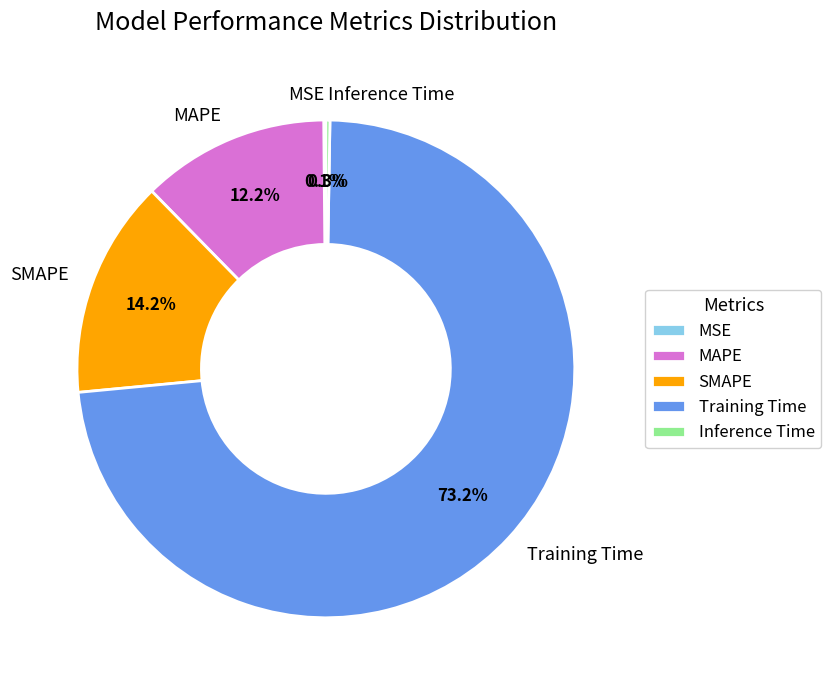

Is there any slice that represents more than half of the pie?

Yes